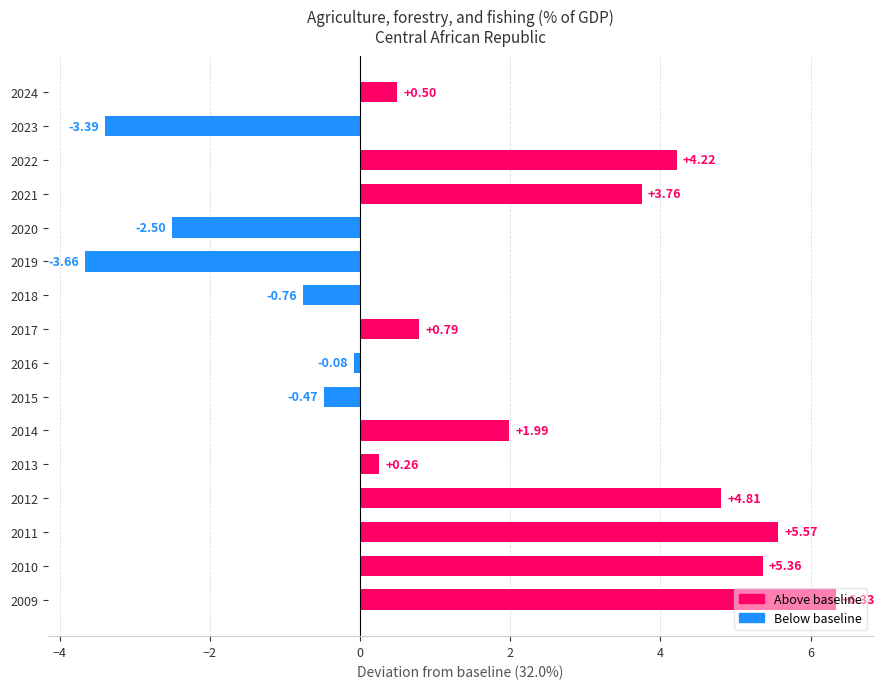

Rank the categories by value from highest to lowest.

2009, 2011, 2010, 2012, 2022, 2021, 2014, 2017, 2024, 2013, 2016, 2015, 2018, 2020, 2023, 2019